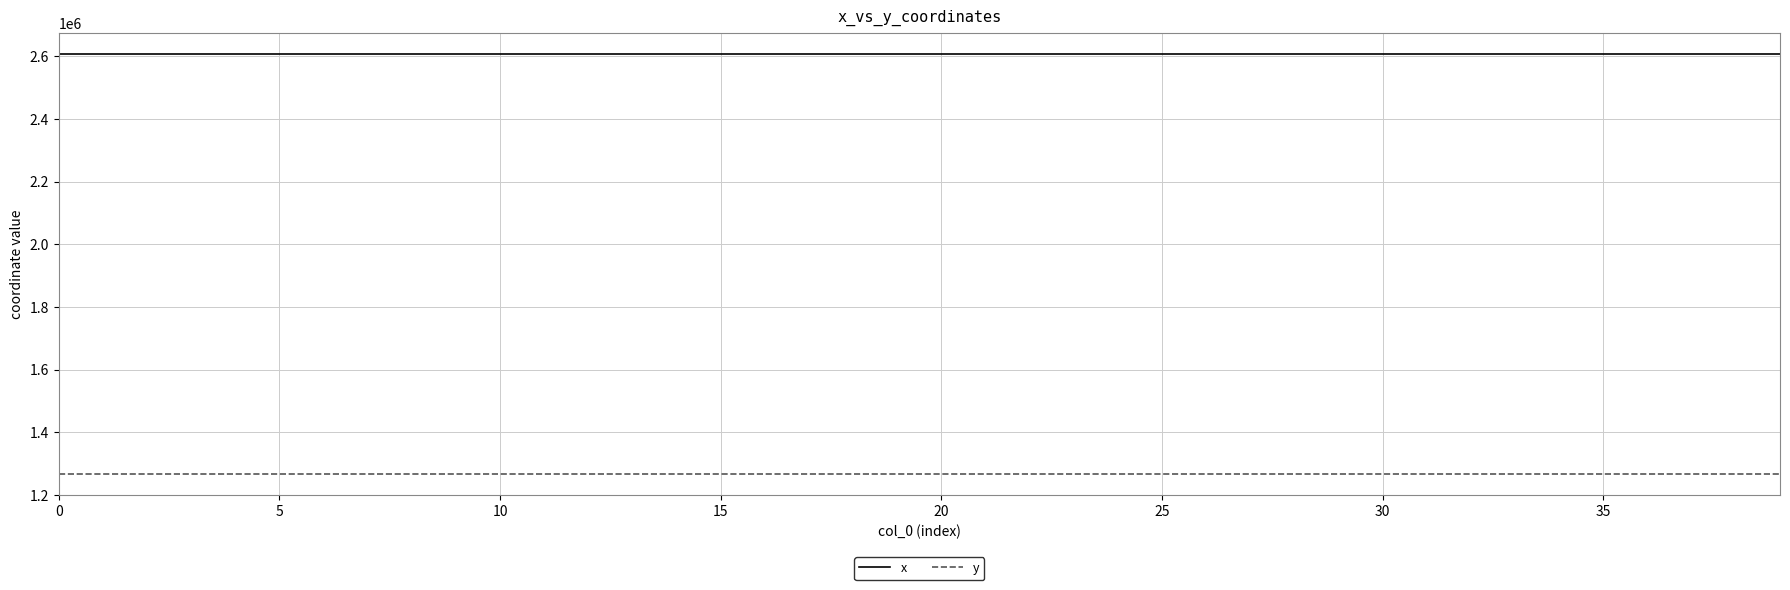

List the series in order of their overall mean, highest first.

x, y